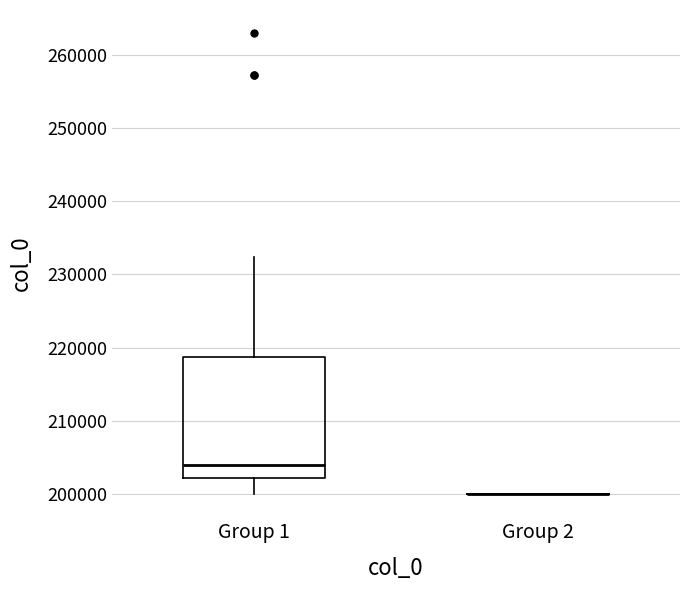

Reading left to right, transcribe this box plot: for each box, give where its median line is, the range the box spans, and where its two whiskers end, as read against the y-axis. The values are not printed on the chart, so give them approximately, as read against the axis.

Group 1: median 204000, box 202000 to 219000, whiskers 200000 to 232000
Group 2: box collapsed to a line at 200000, whiskers 200000 to 200000